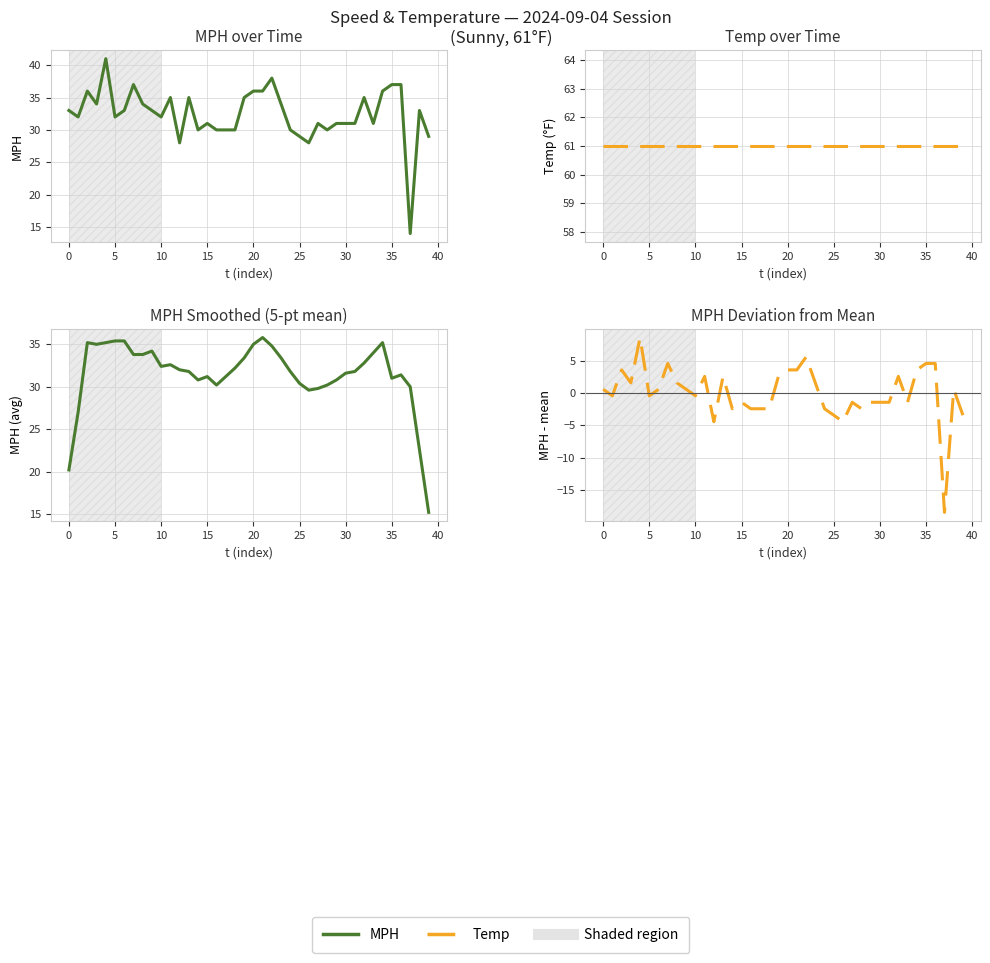

At 25, list the series in order from smallest to largest.

MPH deviation, MPH, MPH (smoothed), Temp